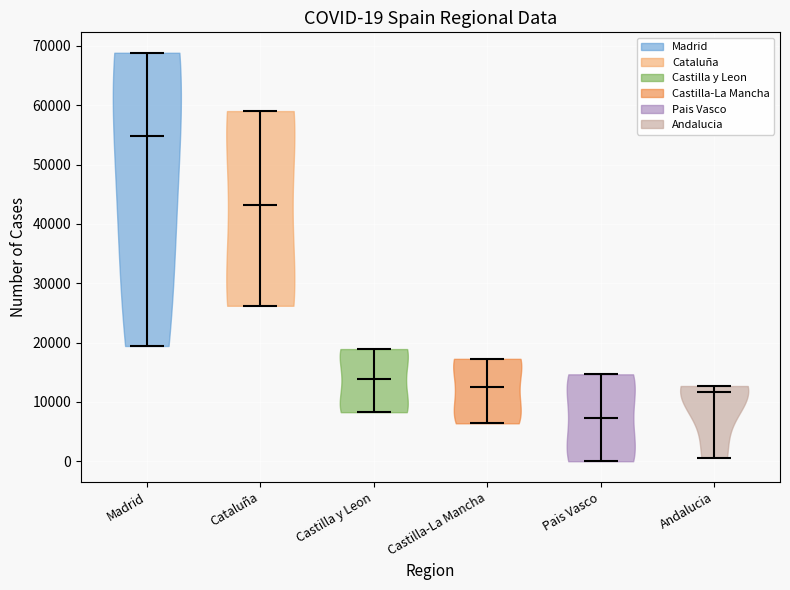

Which violin has the lowest median line?

Pais Vasco